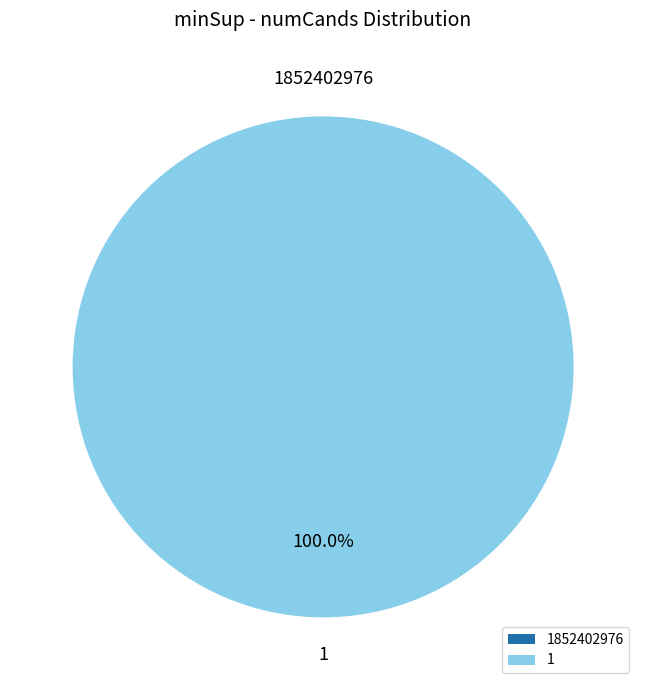

How many segments does this pie chart have?

2